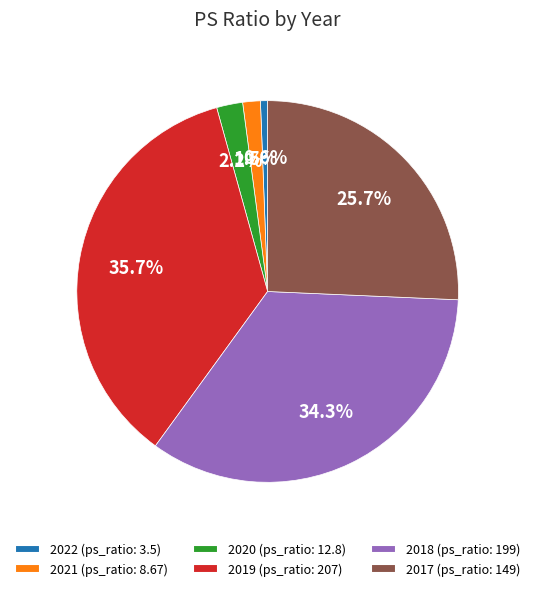

Rank the categories by value from highest to lowest.

2019, 2018, 2017, 2020, 2021, 2022